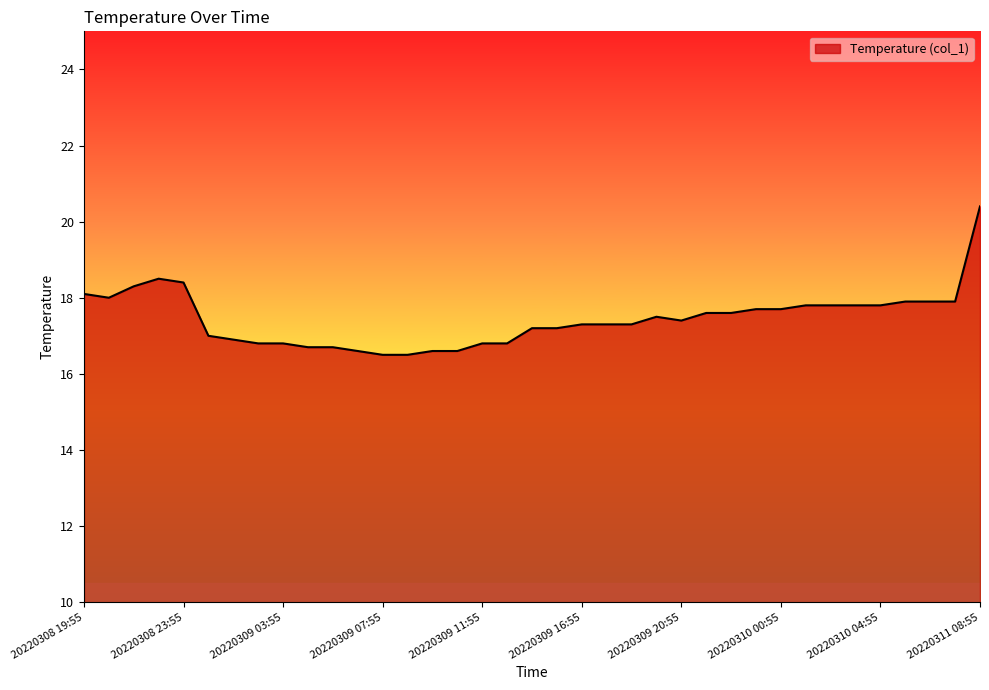

What is the greatest value displayed?

20.4